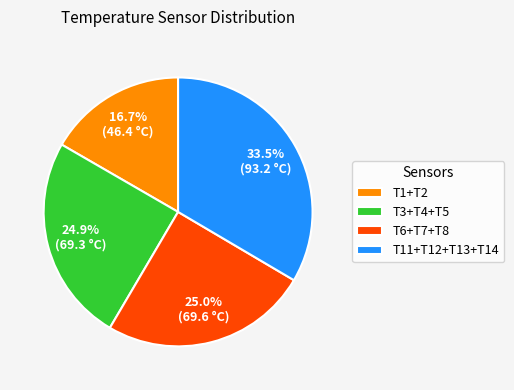

Between T11+T12+T13+T14 and T1+T2, which is larger?

T11+T12+T13+T14